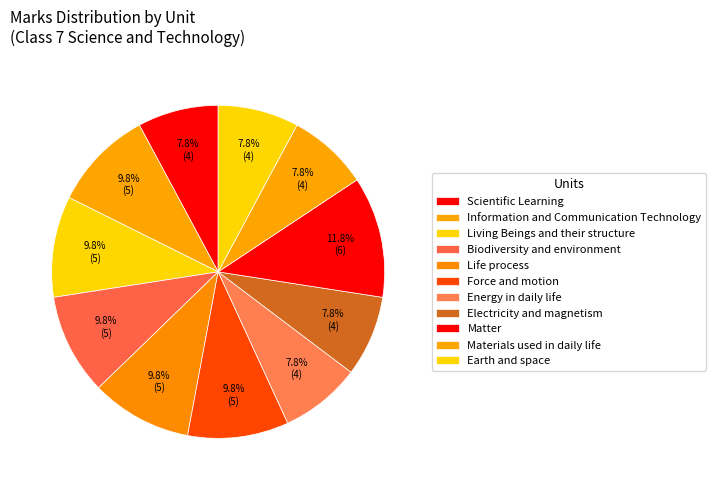

What percentage is NOT represented by Earth and space?

92.2%